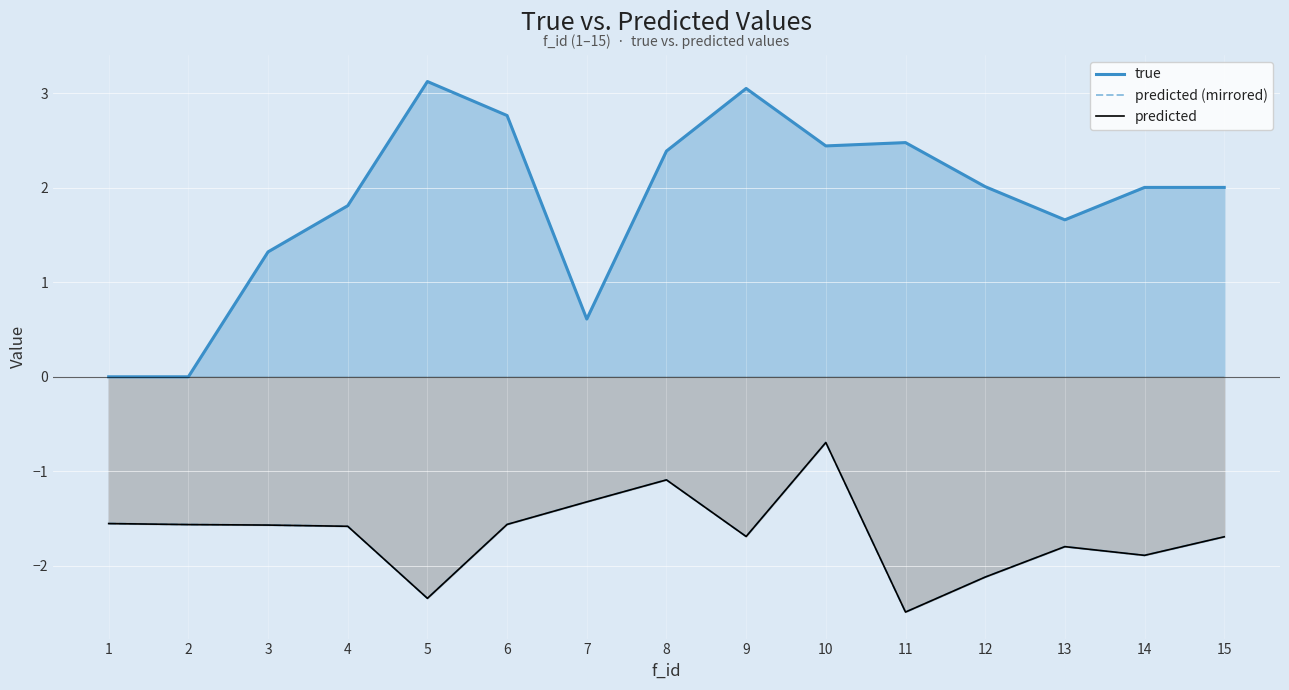

Between 6 and 1, which is larger?

6